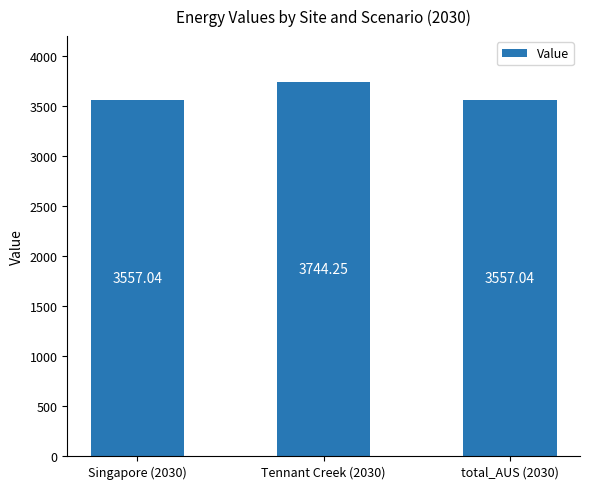

What is the difference between the values at Tennant Creek (2030) and total_AUS (2030)?

187.2